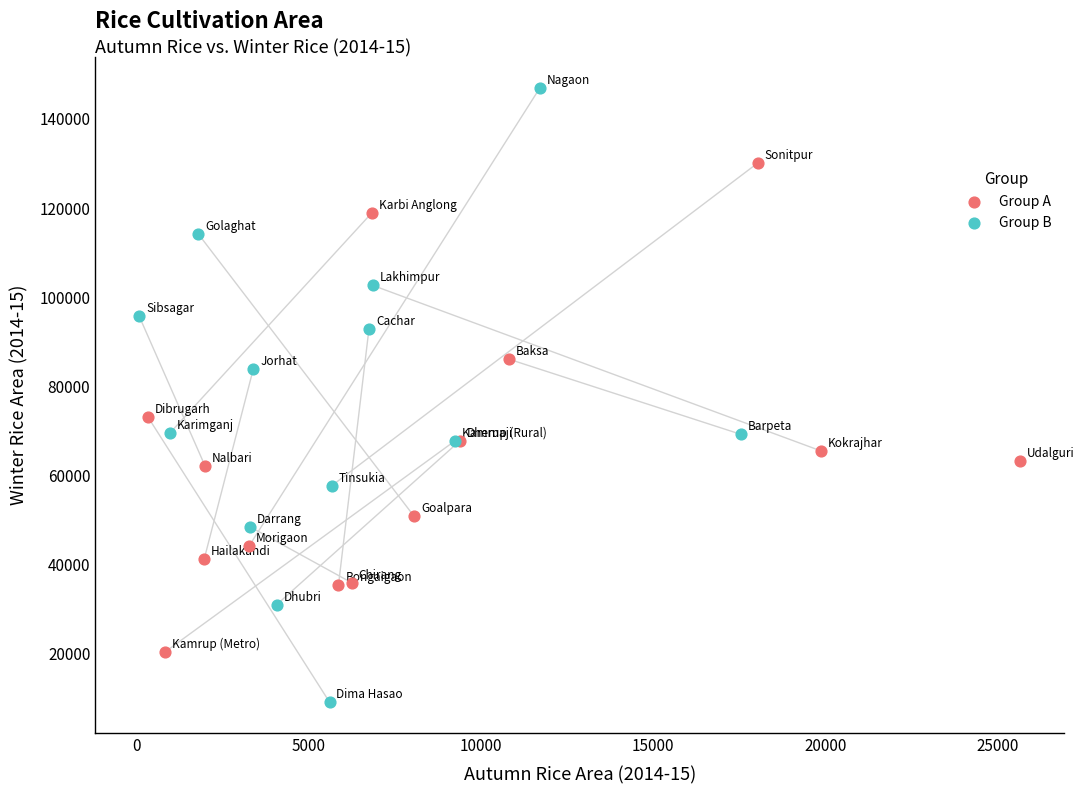

Which series has the largest Y range (max minus min)?

Group B